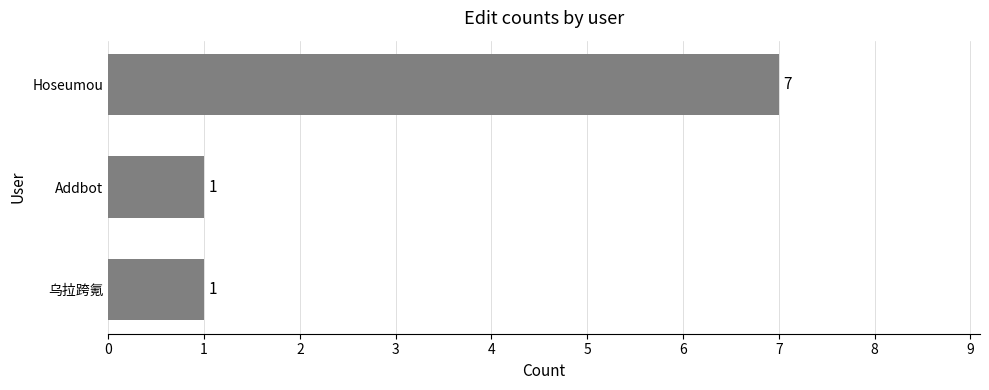

What is the label of the 1st bar from the bottom?

乌拉跨氪